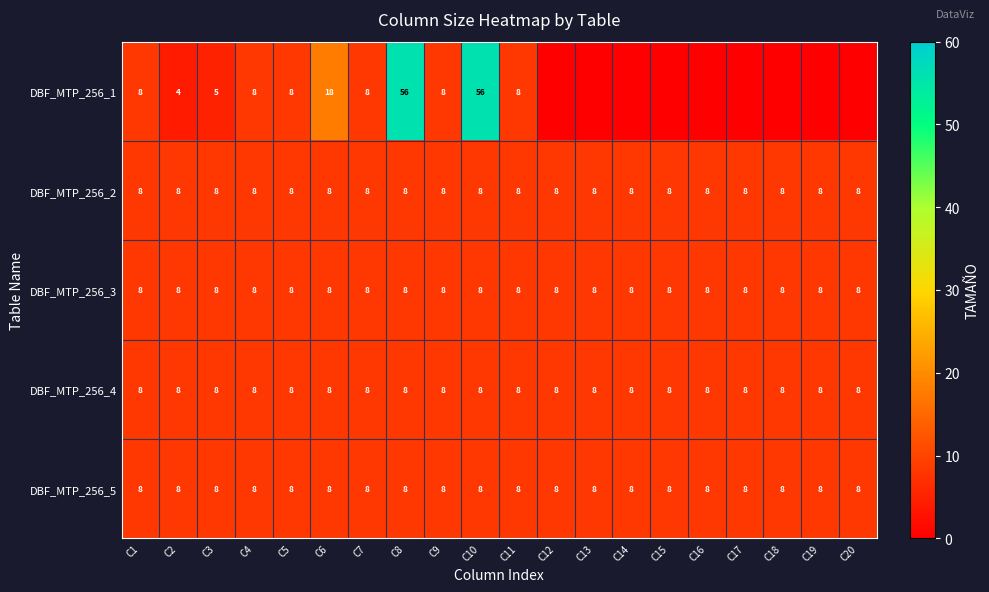

At how many categories does at least one series exceed 7?

20